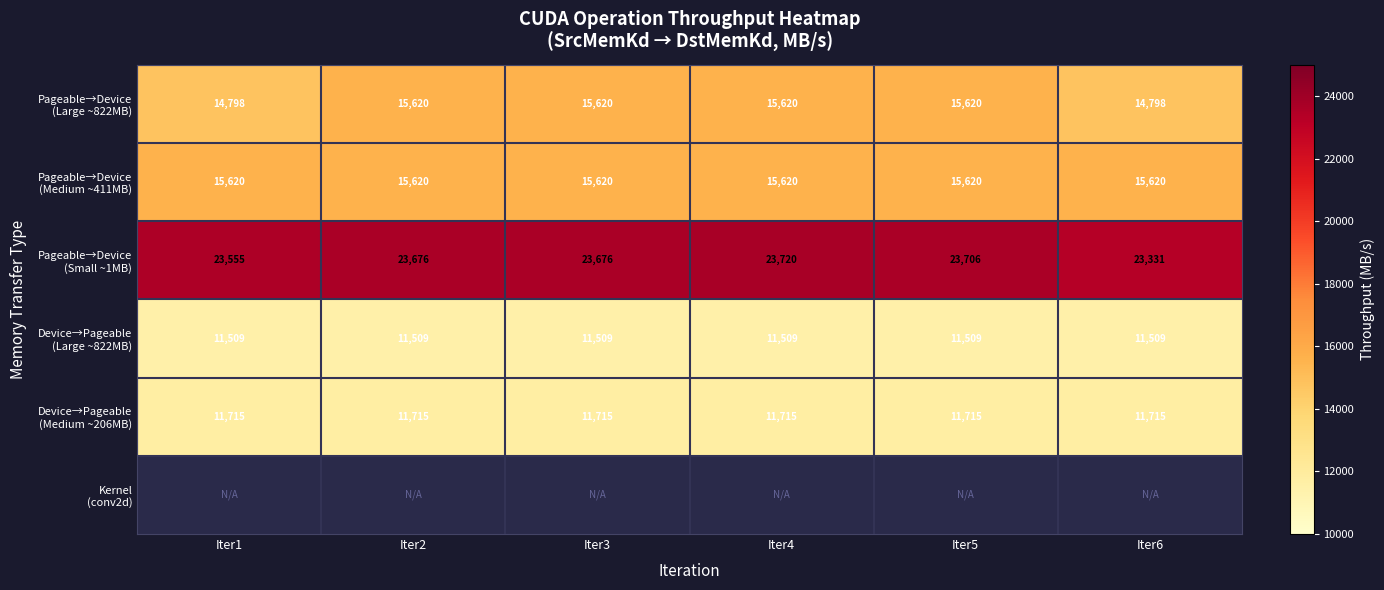

Which category has the lowest value in the Pageable→Device (Large ~822MB) series?

Iter1